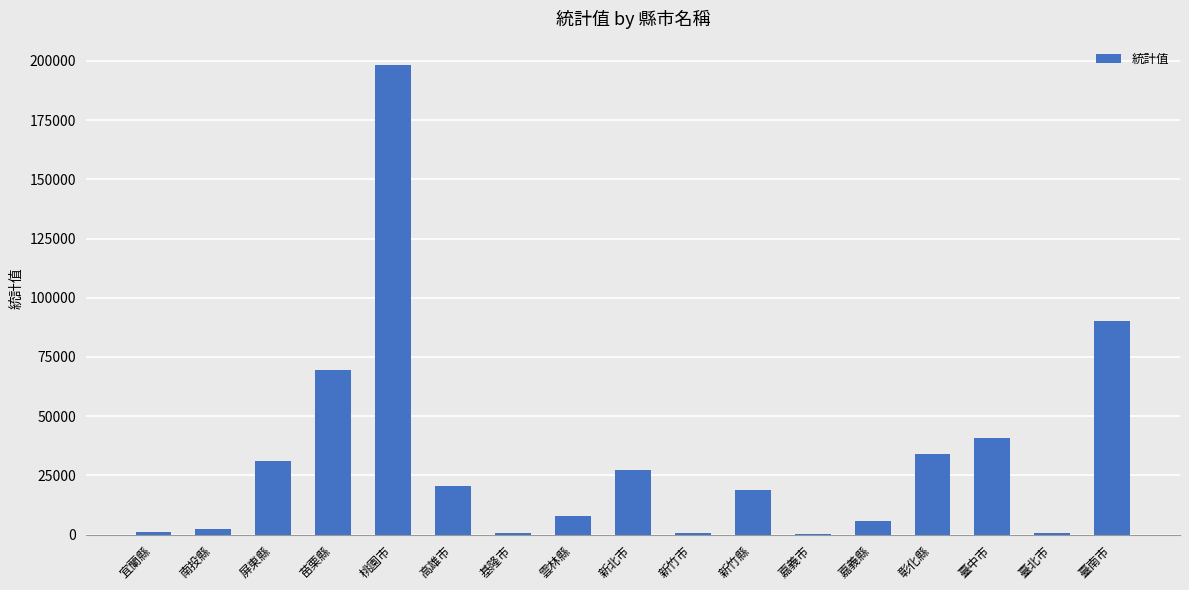

What is the ratio of the value at 桃園市 to the value at 南投縣?

87.1